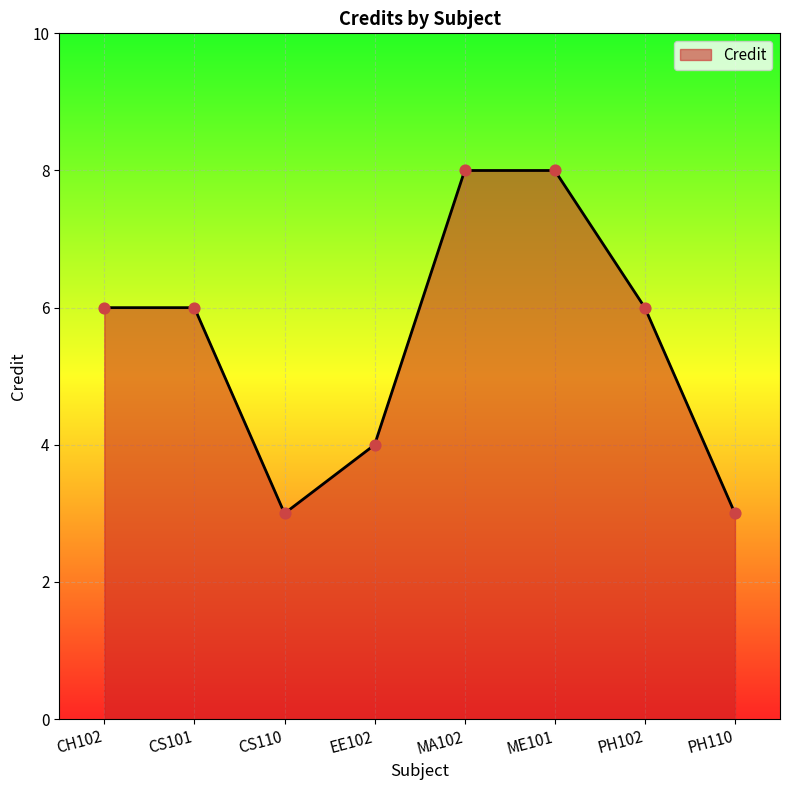

What is the ratio of the value at ME101 to the value at CS110?

2.7